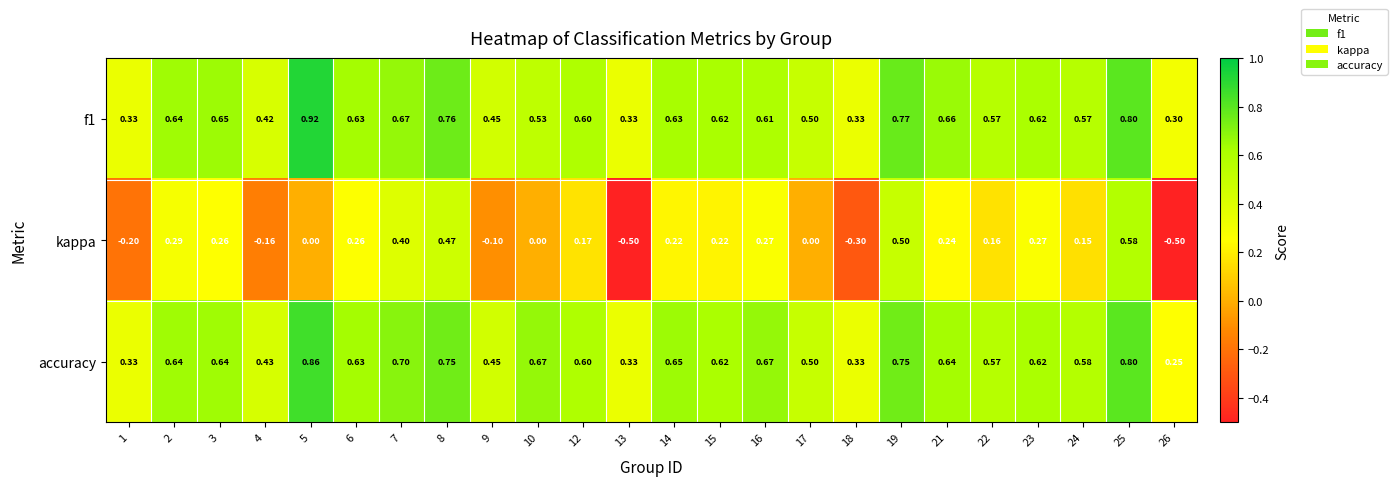

Which series has the largest total across all categories?

accuracy